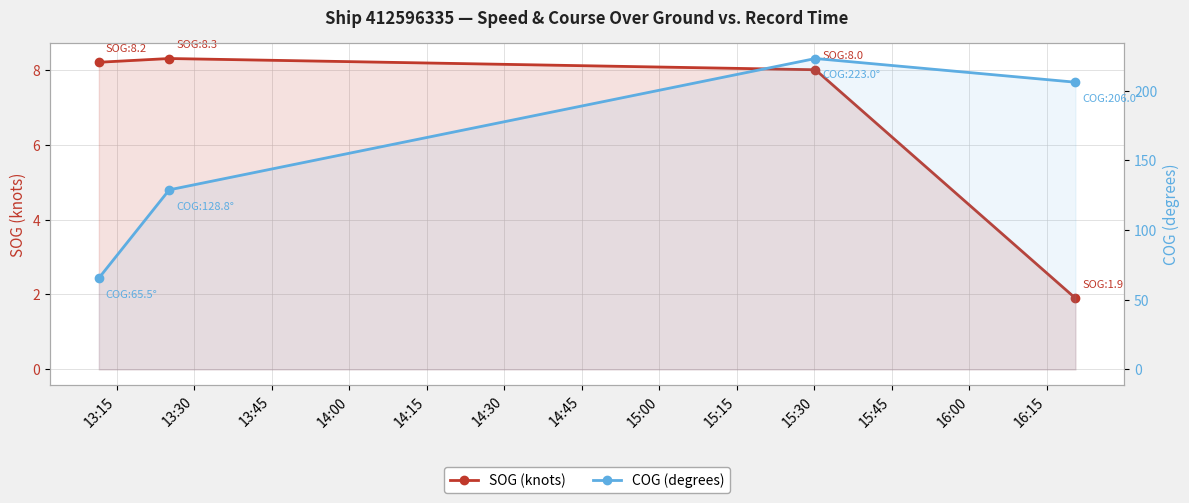

Which series changed the most between 13:45 and 14:00?

COG (degrees)